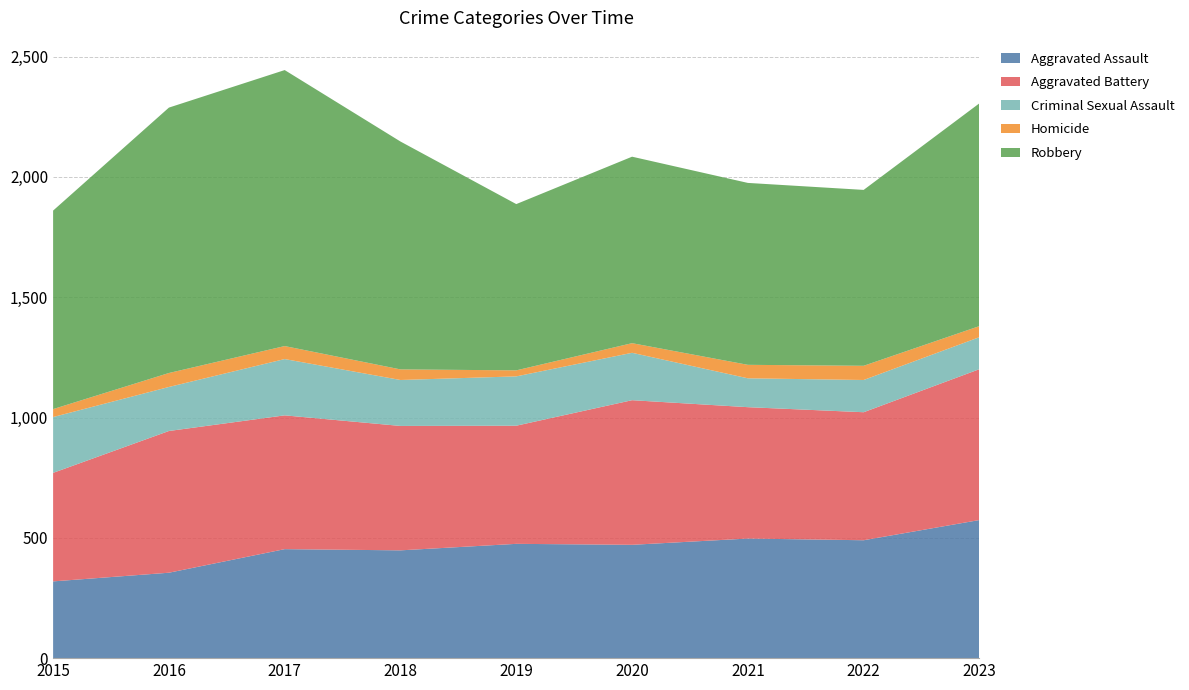

Reading right to left, extract all data points from this chart.

Aggravated Assault: 2023=574	2022=490	2021=497	2020=471	2019=475	2018=448	2017=453	2016=355	2015=319
Aggravated Battery: 2023=627	2022=532	2021=546	2020=601	2019=491	2018=517	2017=556	2016=589	2015=451
Criminal Sexual Assault: 2023=133	2022=134	2021=120	2020=197	2019=205	2018=191	2017=234	2016=183	2015=232
Homicide: 2023=46	2022=59	2021=56	2020=40	2019=25	2018=44	2017=54	2016=58	2015=33
Robbery: 2023=926	2022=731	2021=756	2020=775	2019=691	2018=947	2017=1147	2016=1103	2015=825